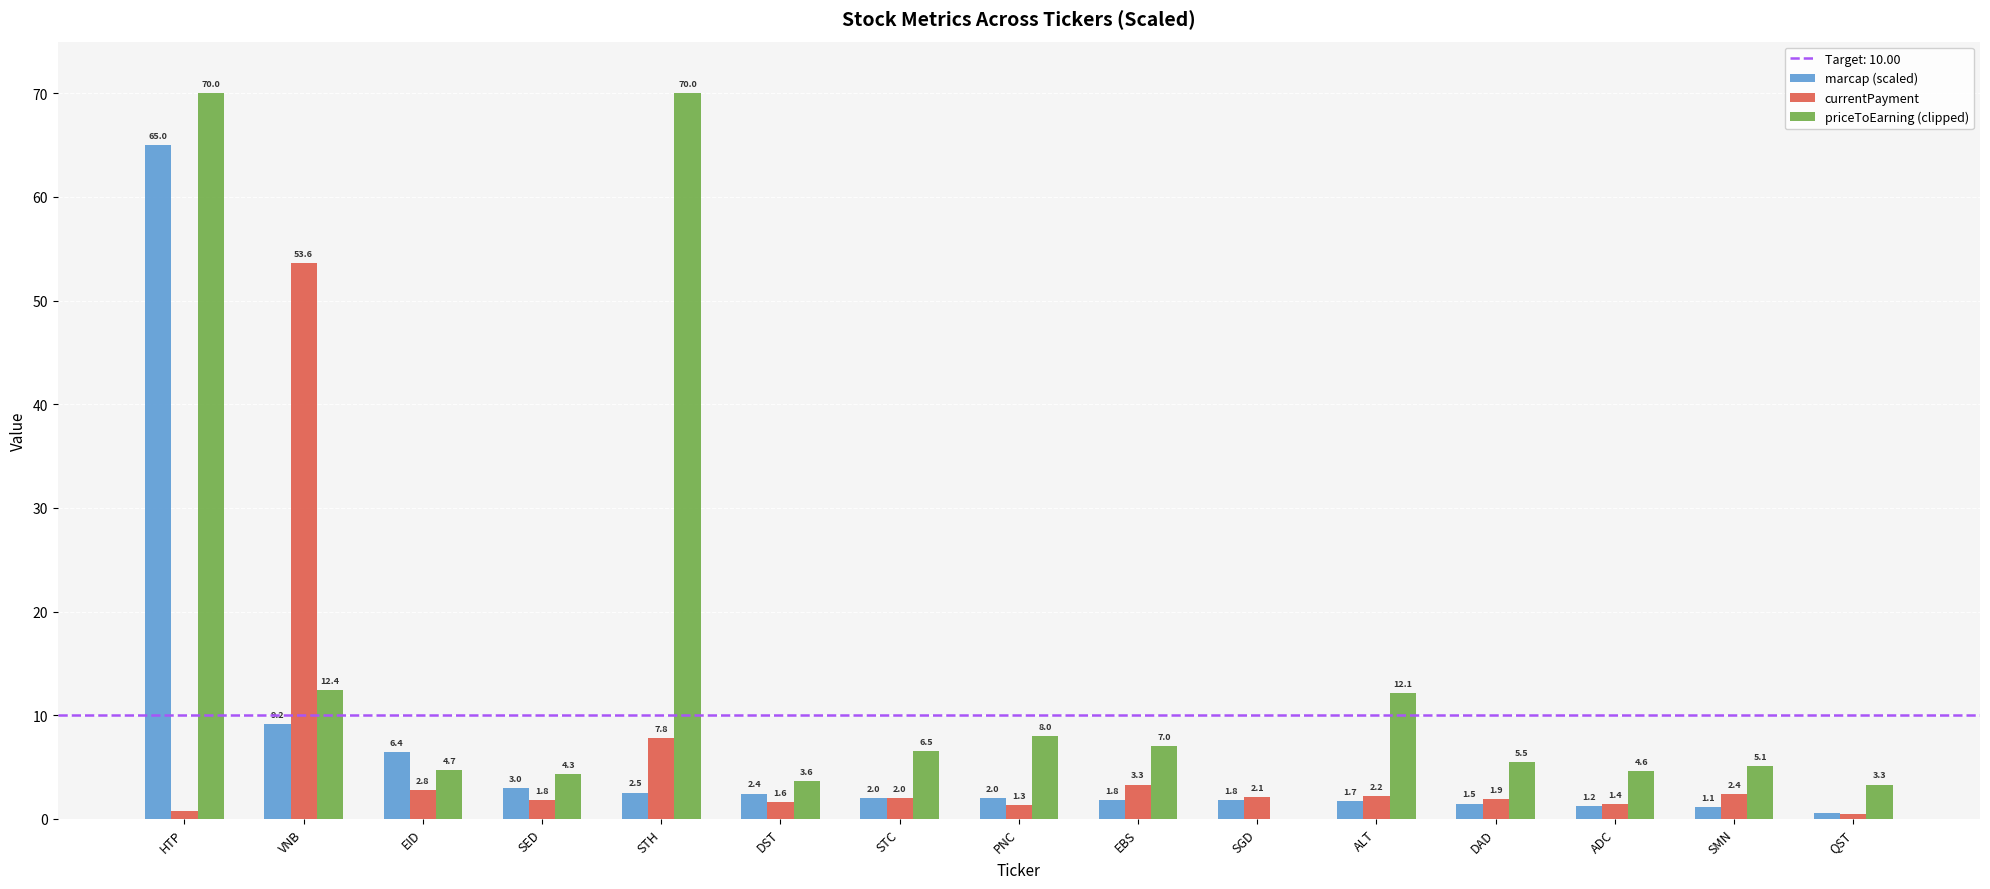

Where does the priceToEarning (clipped) series first go above 5?

HTP